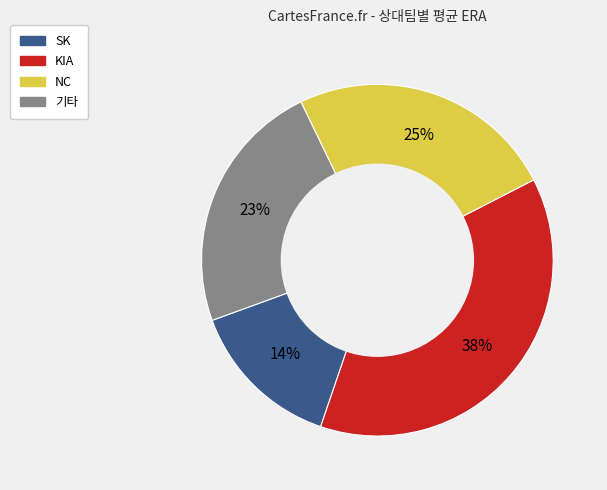

Is there a majority slice in this chart?

No